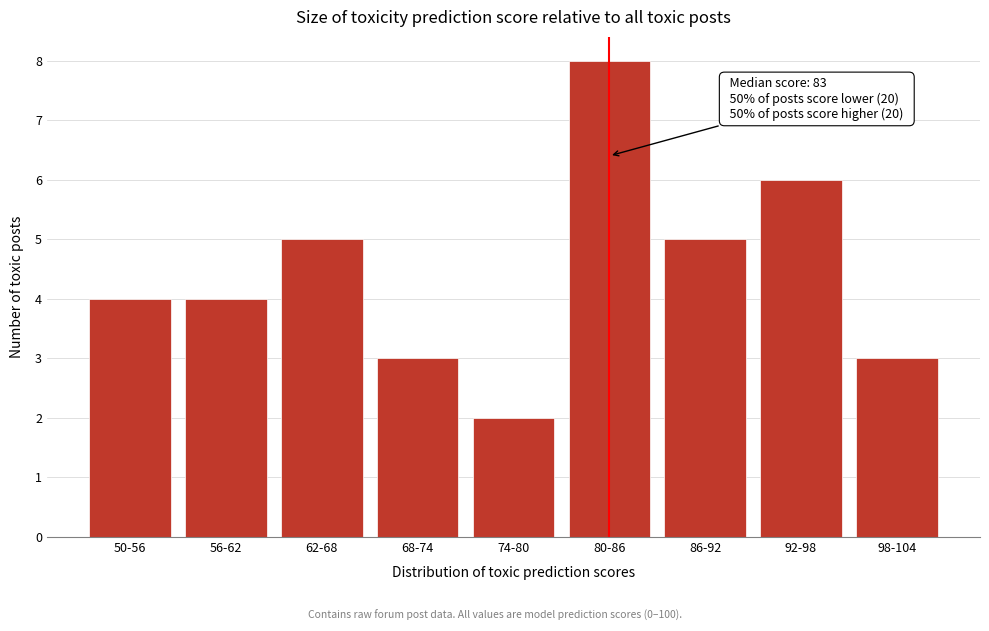

Reading right to left, list all the values displayed in this chart.

3	6	5	8	2	3	5	4	4